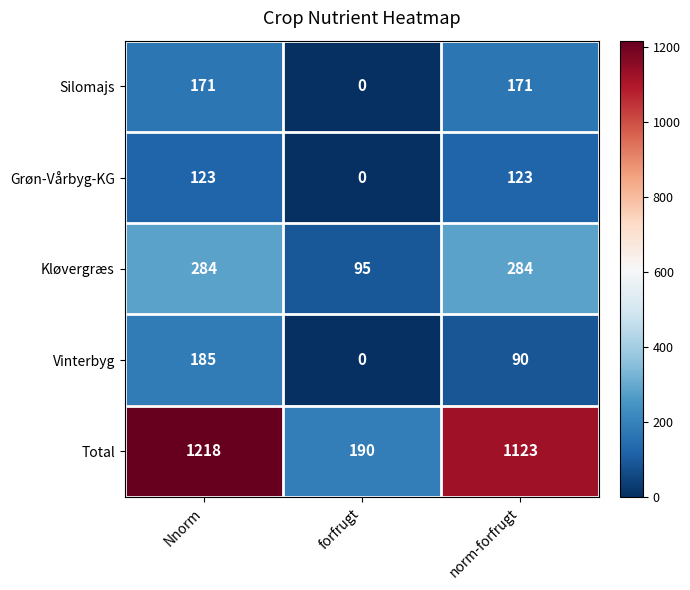

What is the difference between the maximum and minimum values in the Kløvergræs series?

189